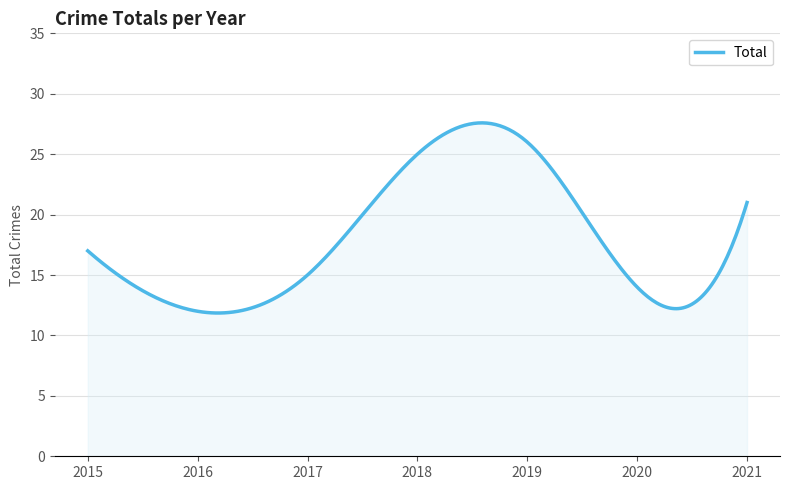

What is the difference between the maximum and minimum values?

15.7